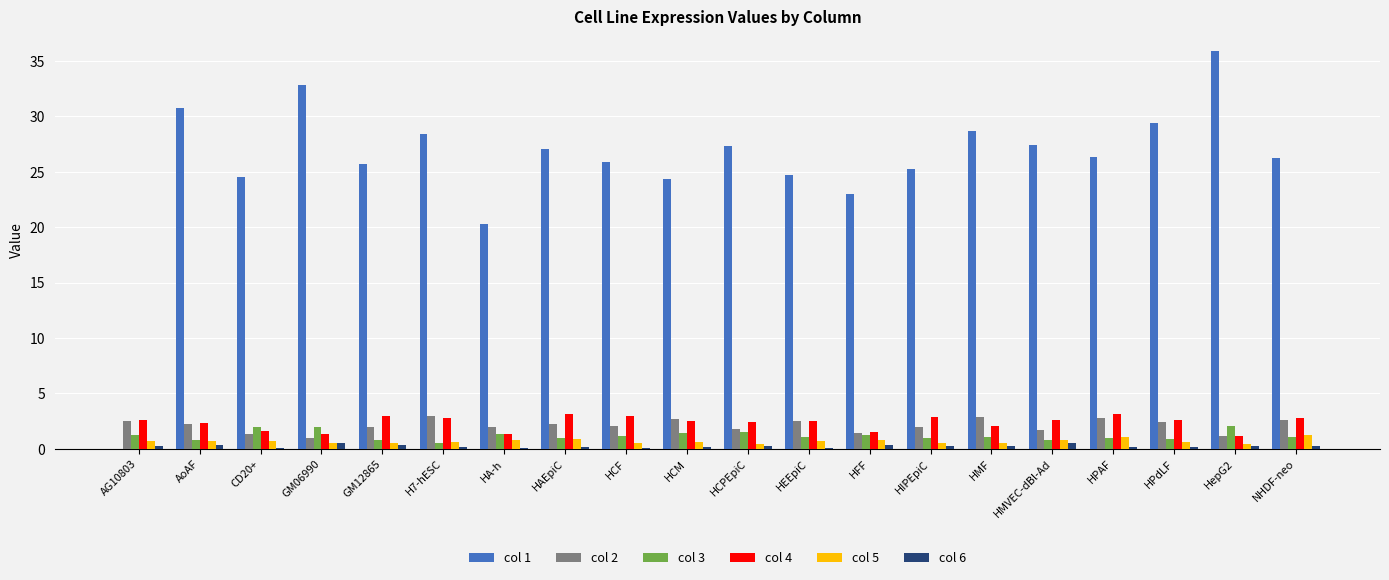

What is the sum of all col 2 values?

42.3